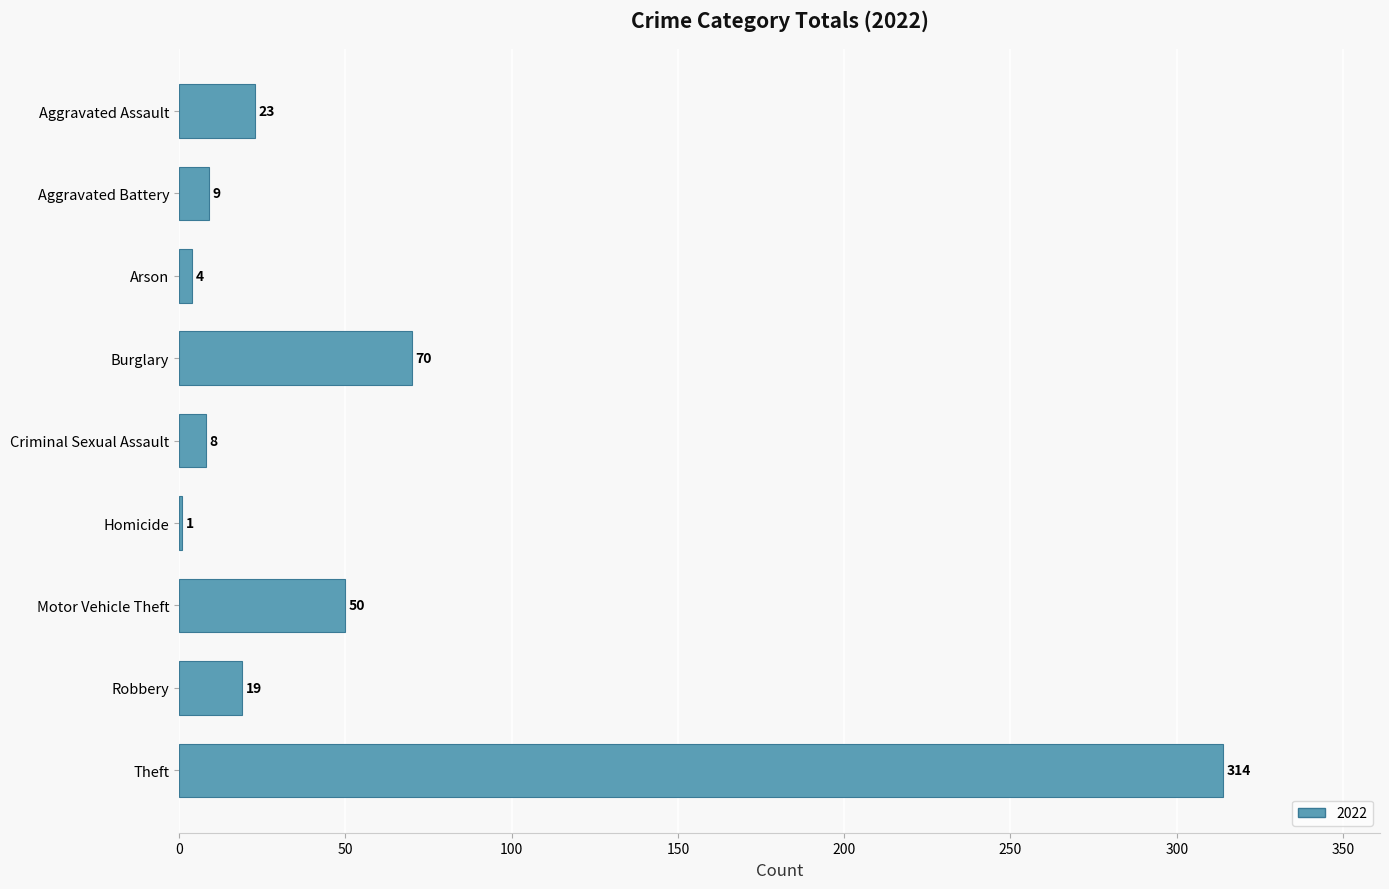

Is it true that the value at Aggravated Assault is 35?

False